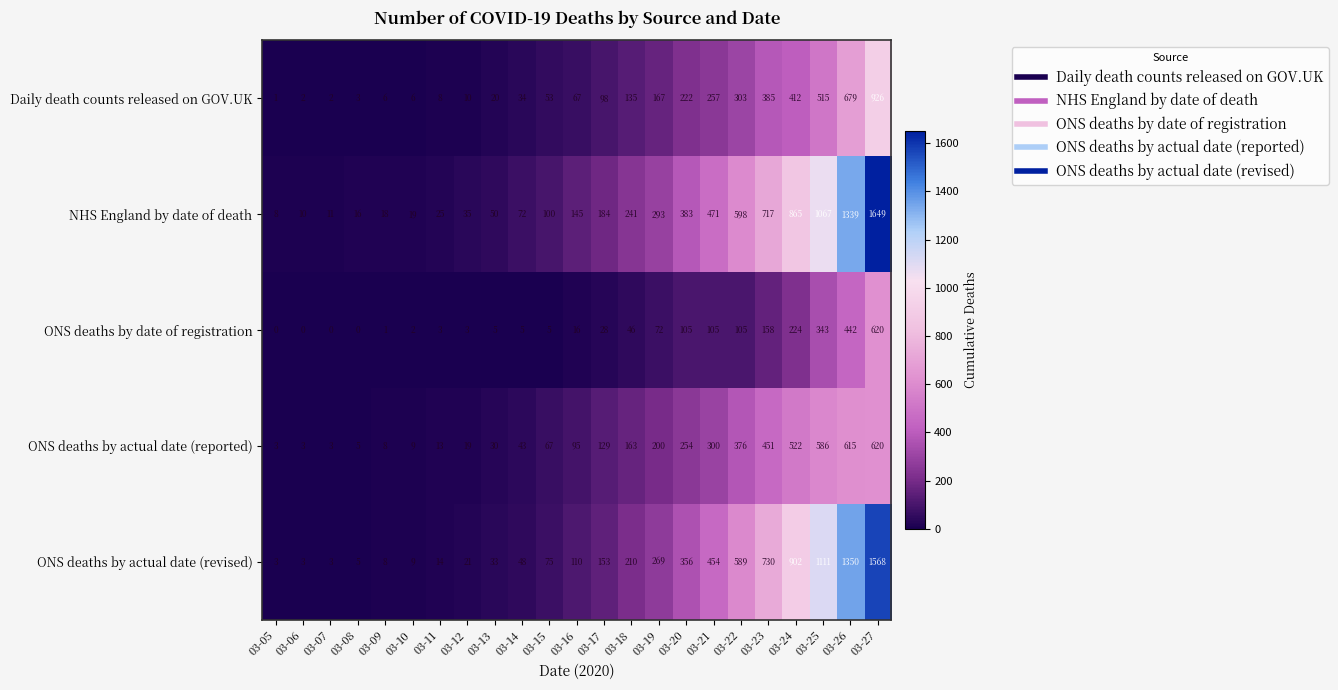

What is the sum of all ONS deaths by actual date (reported) values?

4514